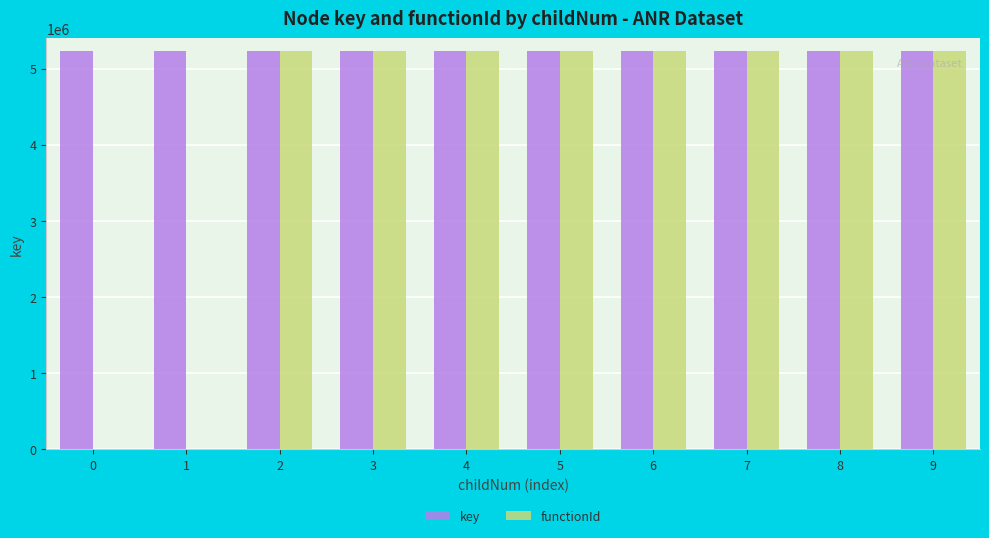

The value of key at 5 is 1051910. True or false?

False